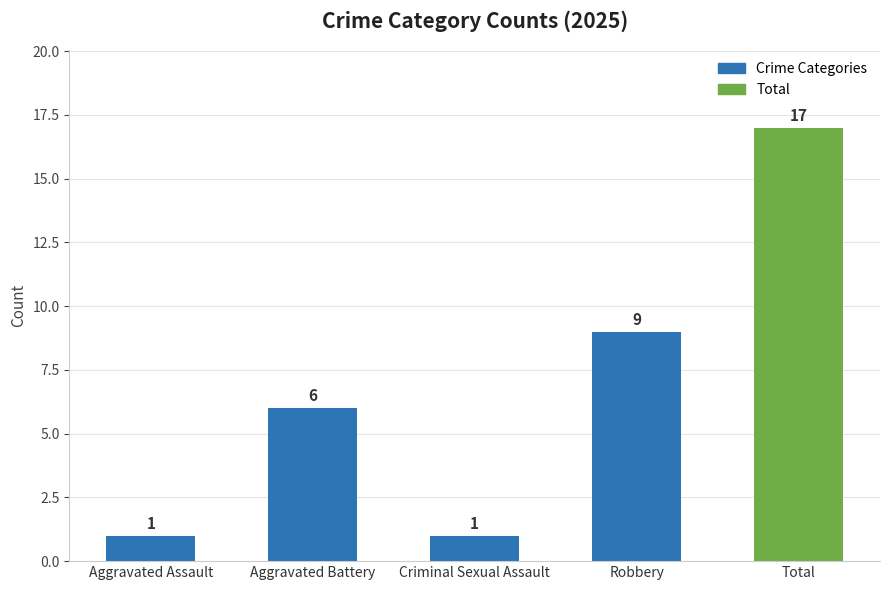

Which has a higher value, Total or Robbery?

Total